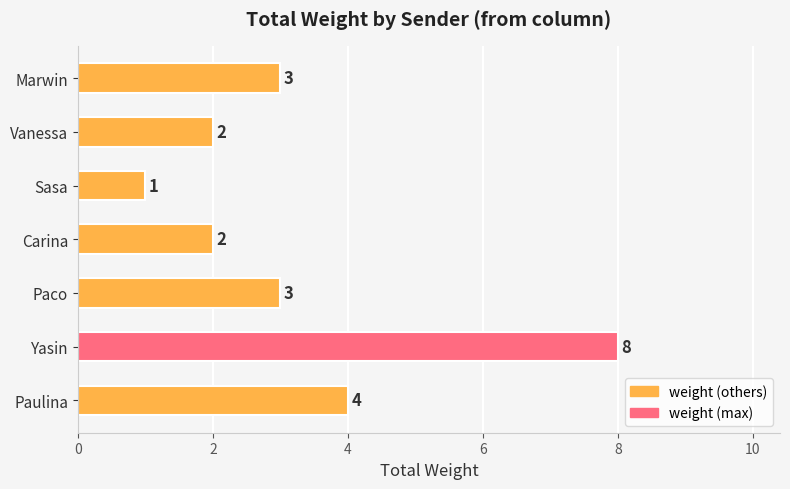

Are the bars grouped side by side (vs. stacked)?

No